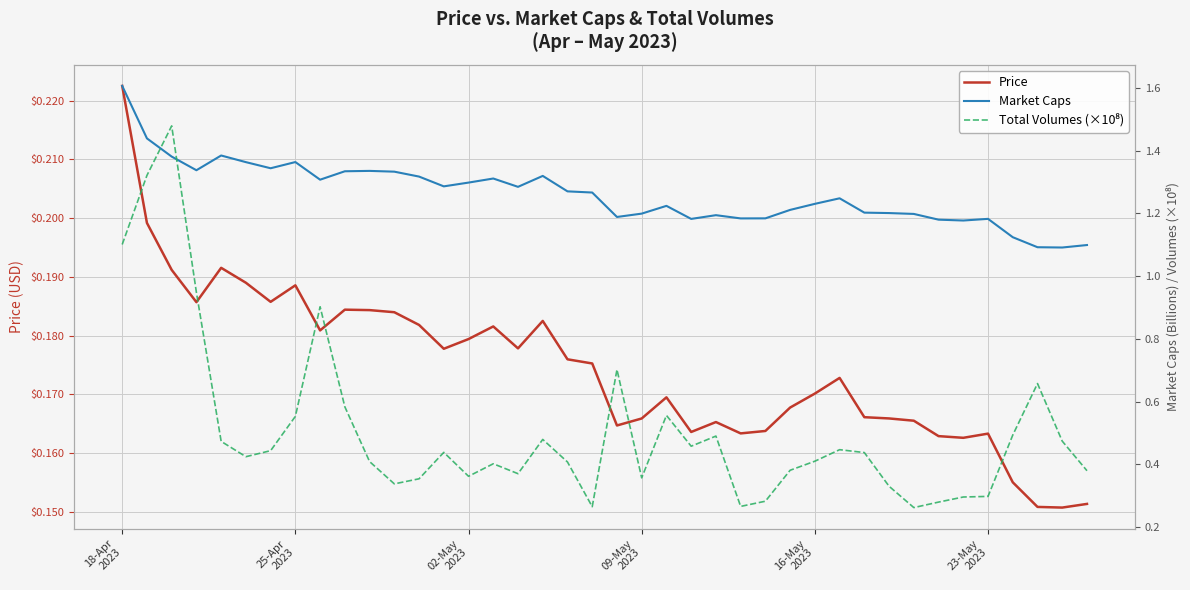

What is the difference between the second highest and minimum values in the Market Caps series?

0.3